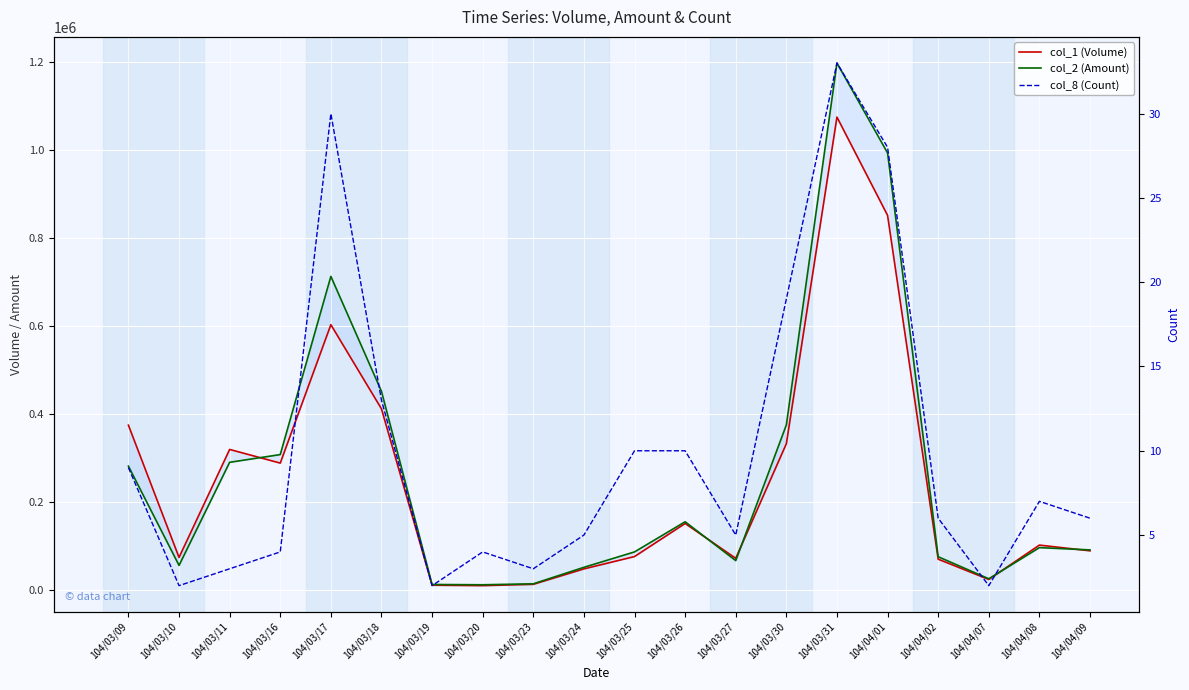

True or false: col_2 (Amount) and col_8 (Count) intersect in this chart.

False